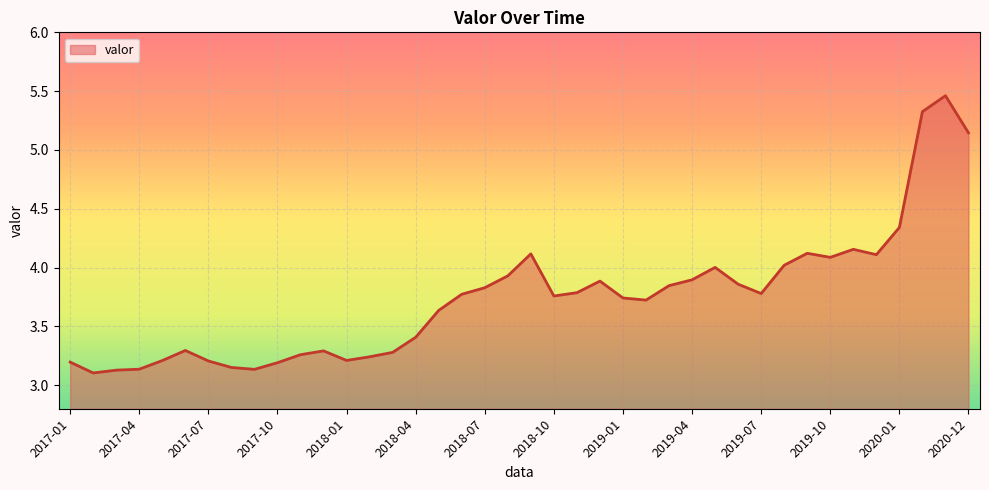

What is the difference between the maximum and minimum values?

2.4